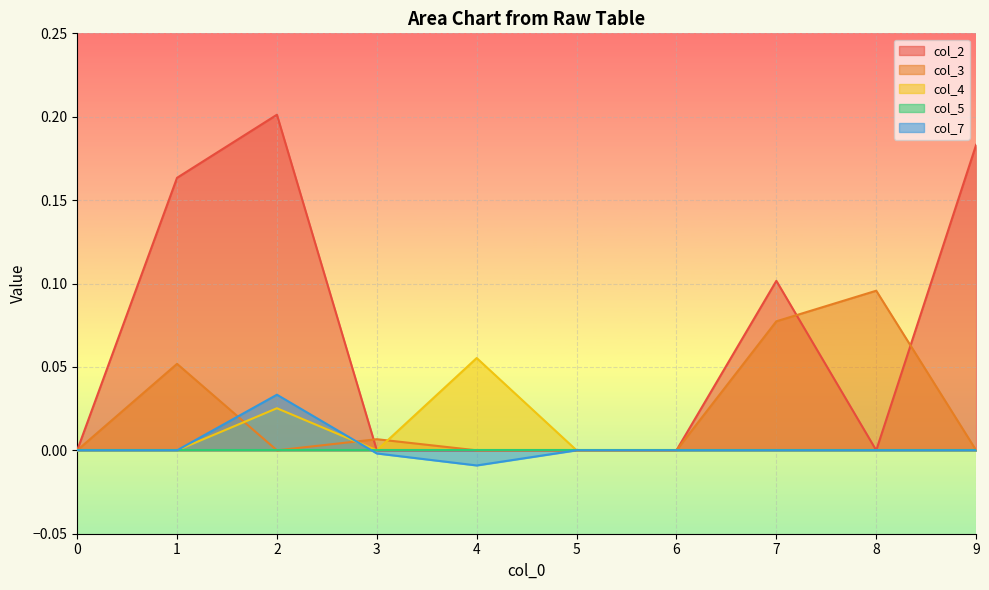

How many data points in col_4 are above 0?

2